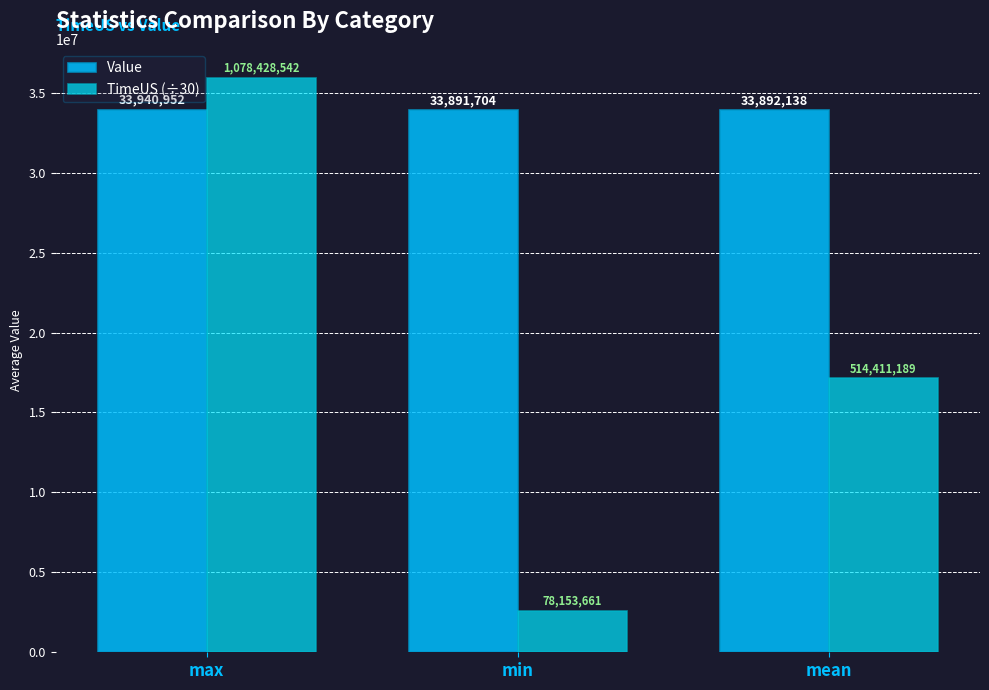

Is the value of TimeUS (÷30) at mean greater than the value of Value at max?

No